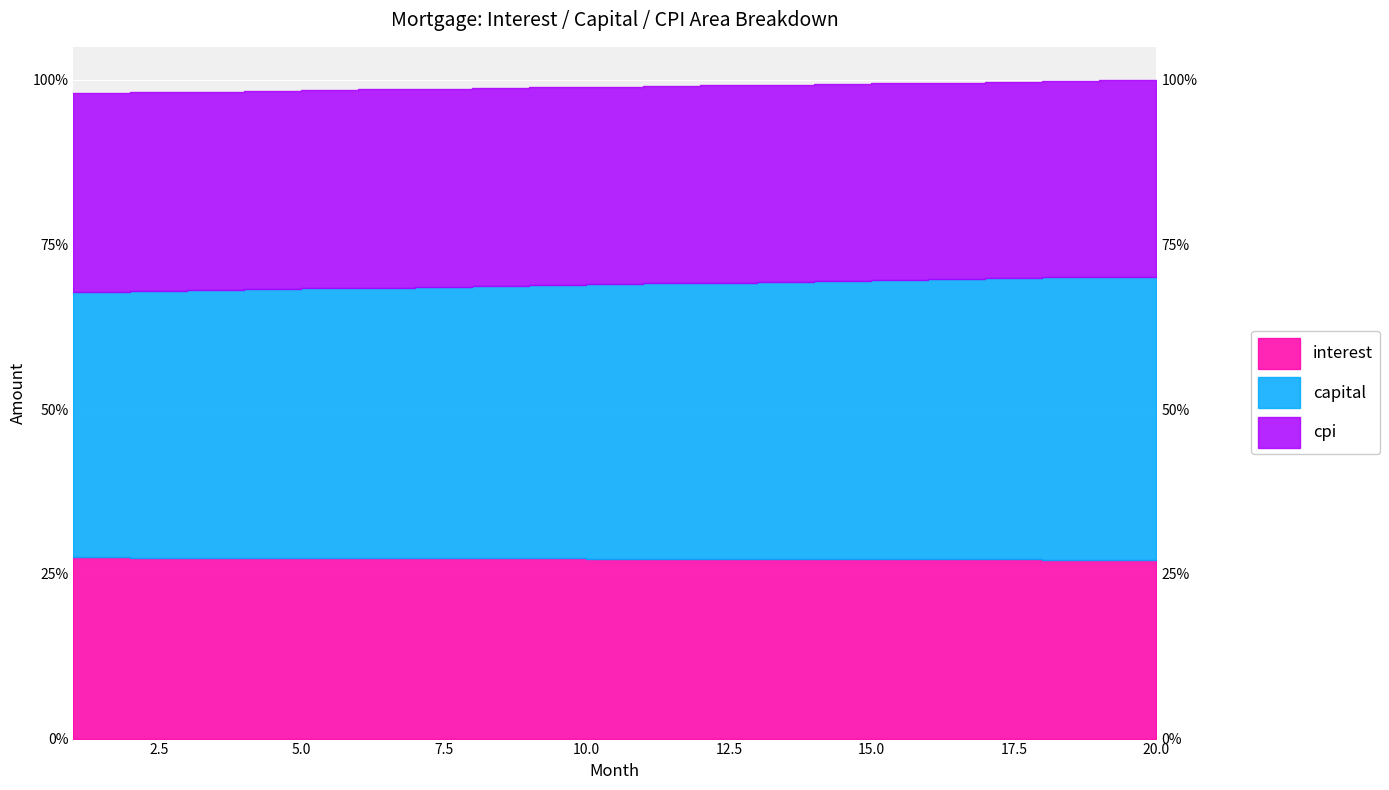

The interest series shows 2885.8 at 20. True or false?

False